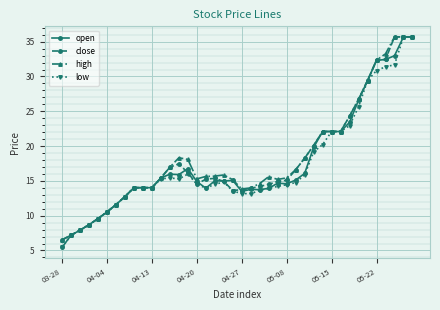

What is the difference between the maximum and minimum values in the high series?

29.2